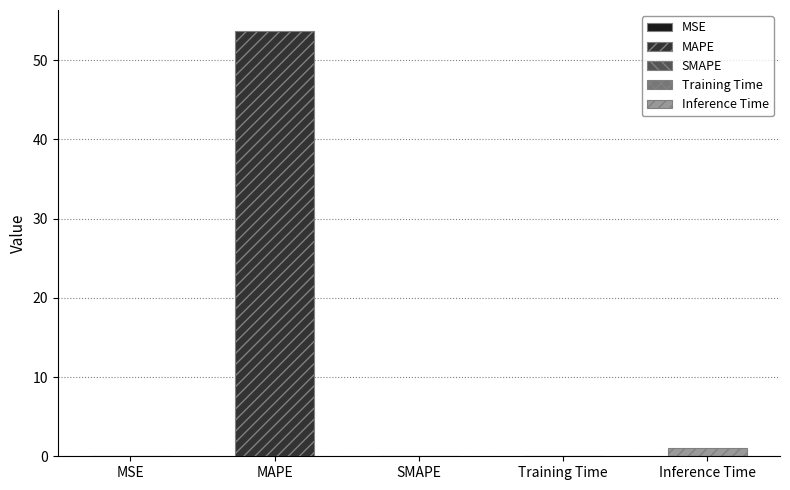

Reading right to left, transcribe all the data shown in this chart.

Inference Time=1.0	Training Time=0.1	SMAPE=0.0	MAPE=53.7	MSE=0.0